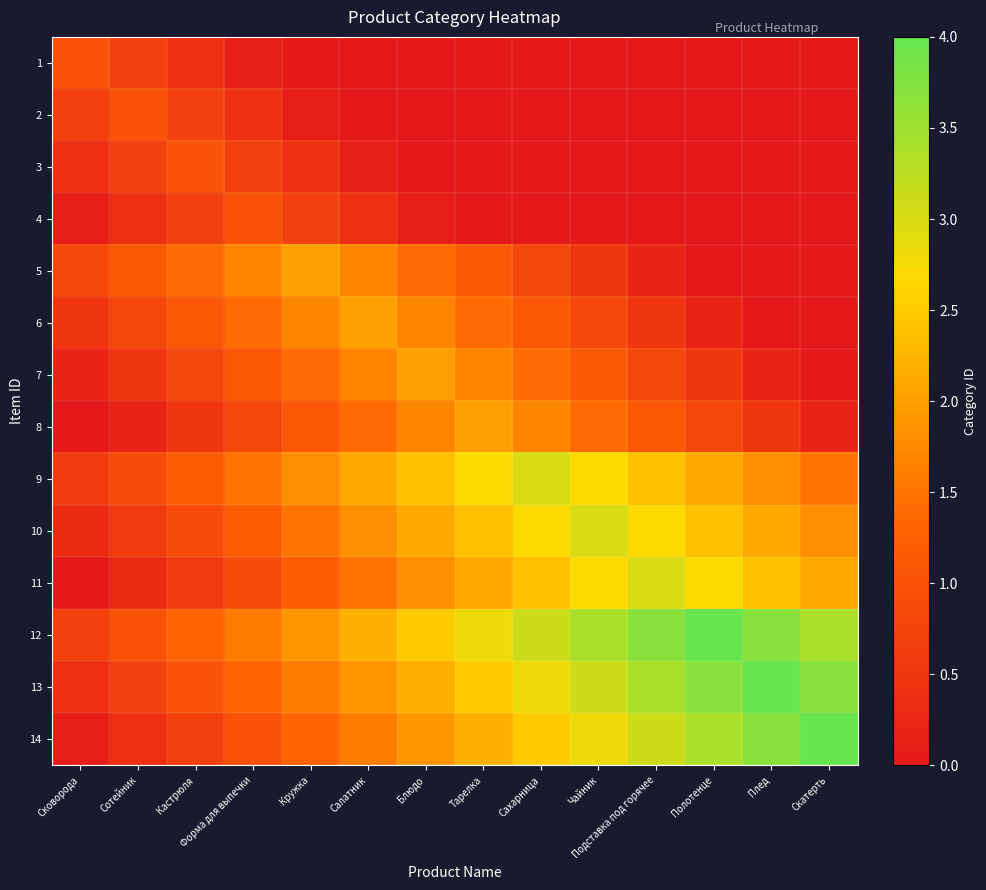

Reading right to left, transcribe all the data shown in this chart.

1: Скатерть=0.0	Плед=0.0	Полотенце=0.0	Подставка под горячее=0.0	Чайник=0.0	Сахарница=0.0	Тарелка=0.0	Блюдо=0.0	Салатник=0.0	Кружка=0.0	Форма для выпечки=0.1	Кастрюля=0.4	Сотейник=0.7	Сковорода=1.0
2: Скатерть=0.0	Плед=0.0	Полотенце=0.0	Подставка под горячее=0.0	Чайник=0.0	Сахарница=0.0	Тарелка=0.0	Блюдо=0.0	Салатник=0.0	Кружка=0.1	Форма для выпечки=0.4	Кастрюля=0.7	Сотейник=1.0	Сковорода=0.7
3: Скатерть=0.0	Плед=0.0	Полотенце=0.0	Подставка под горячее=0.0	Чайник=0.0	Сахарница=0.0	Тарелка=0.0	Блюдо=0.0	Салатник=0.1	Кружка=0.4	Форма для выпечки=0.7	Кастрюля=1.0	Сотейник=0.7	Сковорода=0.4
4: Скатерть=0.0	Плед=0.0	Полотенце=0.0	Подставка под горячее=0.0	Чайник=0.0	Сахарница=0.0	Тарелка=0.0	Блюдо=0.1	Салатник=0.4	Кружка=0.7	Форма для выпечки=1.0	Кастрюля=0.7	Сотейник=0.4	Сковорода=0.1
5: Скатерть=0.0	Плед=0.0	Полотенце=0.0	Подставка под горячее=0.2	Чайник=0.5	Сахарница=0.8	Тарелка=1.1	Блюдо=1.4	Салатник=1.7	Кружка=2.0	Форма для выпечки=1.7	Кастрюля=1.4	Сотейник=1.1	Сковорода=0.8
6: Скатерть=0.0	Плед=0.0	Полотенце=0.2	Подставка под горячее=0.5	Чайник=0.8	Сахарница=1.1	Тарелка=1.4	Блюдо=1.7	Салатник=2.0	Кружка=1.7	Форма для выпечки=1.4	Кастрюля=1.1	Сотейник=0.8	Сковорода=0.5
7: Скатерть=0.0	Плед=0.2	Полотенце=0.5	Подставка под горячее=0.8	Чайник=1.1	Сахарница=1.4	Тарелка=1.7	Блюдо=2.0	Салатник=1.7	Кружка=1.4	Форма для выпечки=1.1	Кастрюля=0.8	Сотейник=0.5	Сковорода=0.2
8: Скатерть=0.2	Плед=0.5	Полотенце=0.8	Подставка под горячее=1.1	Чайник=1.4	Сахарница=1.7	Тарелка=2.0	Блюдо=1.7	Салатник=1.4	Кружка=1.1	Форма для выпечки=0.8	Кастрюля=0.5	Сотейник=0.2	Сковорода=0.0
9: Скатерть=1.5	Плед=1.8	Полотенце=2.1	Подставка под горячее=2.4	Чайник=2.7	Сахарница=3.0	Тарелка=2.7	Блюдо=2.4	Салатник=2.1	Кружка=1.8	Форма для выпечки=1.5	Кастрюля=1.2	Сотейник=0.9	Сковорода=0.6
10: Скатерть=1.8	Плед=2.1	Полотенце=2.4	Подставка под горячее=2.7	Чайник=3.0	Сахарница=2.7	Тарелка=2.4	Блюдо=2.1	Салатник=1.8	Кружка=1.5	Форма для выпечки=1.2	Кастрюля=0.9	Сотейник=0.6	Сковорода=0.3
11: Скатерть=2.1	Плед=2.4	Полотенце=2.7	Подставка под горячее=3.0	Чайник=2.7	Сахарница=2.4	Тарелка=2.1	Блюдо=1.8	Салатник=1.5	Кружка=1.2	Форма для выпечки=0.9	Кастрюля=0.6	Сотейник=0.3	Сковорода=0.0
12: Скатерть=3.4	Плед=3.7	Полотенце=4.0	Подставка под горячее=3.7	Чайник=3.4	Сахарница=3.1	Тарелка=2.8	Блюдо=2.5	Салатник=2.2	Кружка=1.9	Форма для выпечки=1.6	Кастрюля=1.3	Сотейник=1.0	Сковорода=0.7
13: Скатерть=3.7	Плед=4.0	Полотенце=3.7	Подставка под горячее=3.4	Чайник=3.1	Сахарница=2.8	Тарелка=2.5	Блюдо=2.2	Салатник=1.9	Кружка=1.6	Форма для выпечки=1.3	Кастрюля=1.0	Сотейник=0.7	Сковорода=0.4
14: Скатерть=4.0	Плед=3.7	Полотенце=3.4	Подставка под горячее=3.1	Чайник=2.8	Сахарница=2.5	Тарелка=2.2	Блюдо=1.9	Салатник=1.6	Кружка=1.3	Форма для выпечки=1.0	Кастрюля=0.7	Сотейник=0.4	Сковорода=0.1